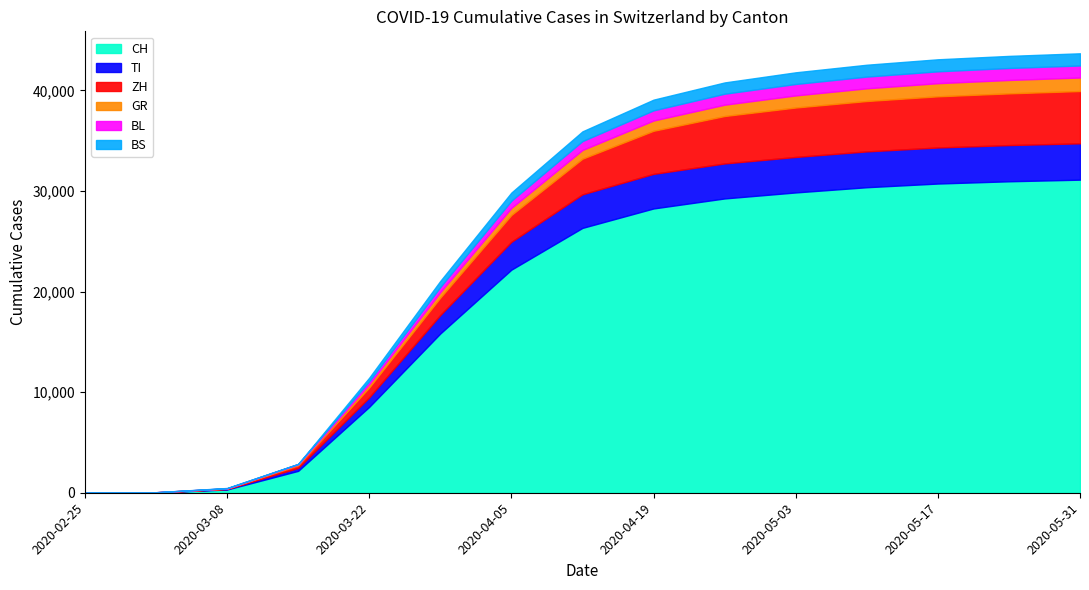

True or false: BL has a value of 159 at 2020-04-05.

False